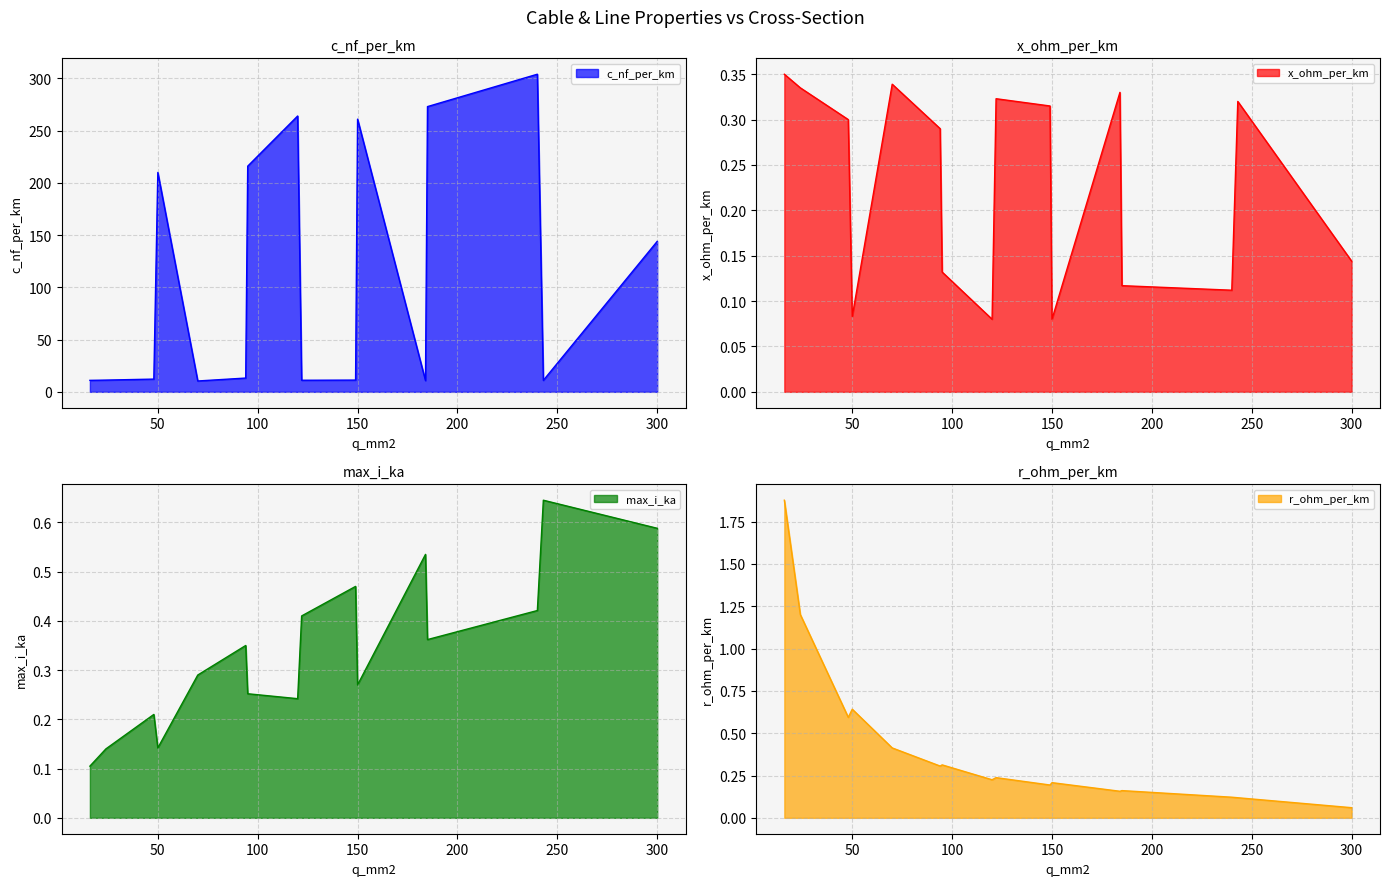

Is it true that x_ohm_per_km equals 0.1 at 184?

False